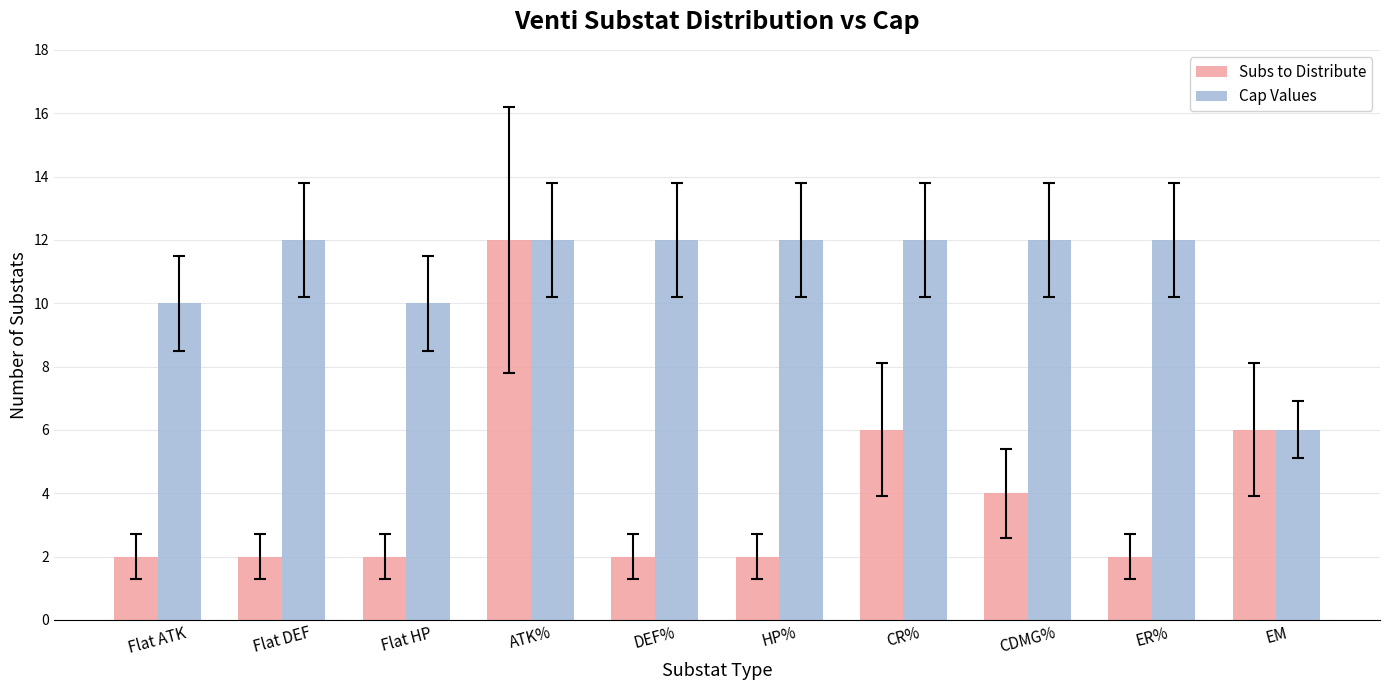

Reading left to right, what are all the values shown in this chart?

Subs to Distribute: Flat ATK=2	Flat DEF=2	Flat HP=2	ATK%=12	DEF%=2	HP%=2	CR%=6	CDMG%=4	ER%=2	EM=6
Cap Values: Flat ATK=10	Flat DEF=12	Flat HP=10	ATK%=12	DEF%=12	HP%=12	CR%=12	CDMG%=12	ER%=12	EM=6